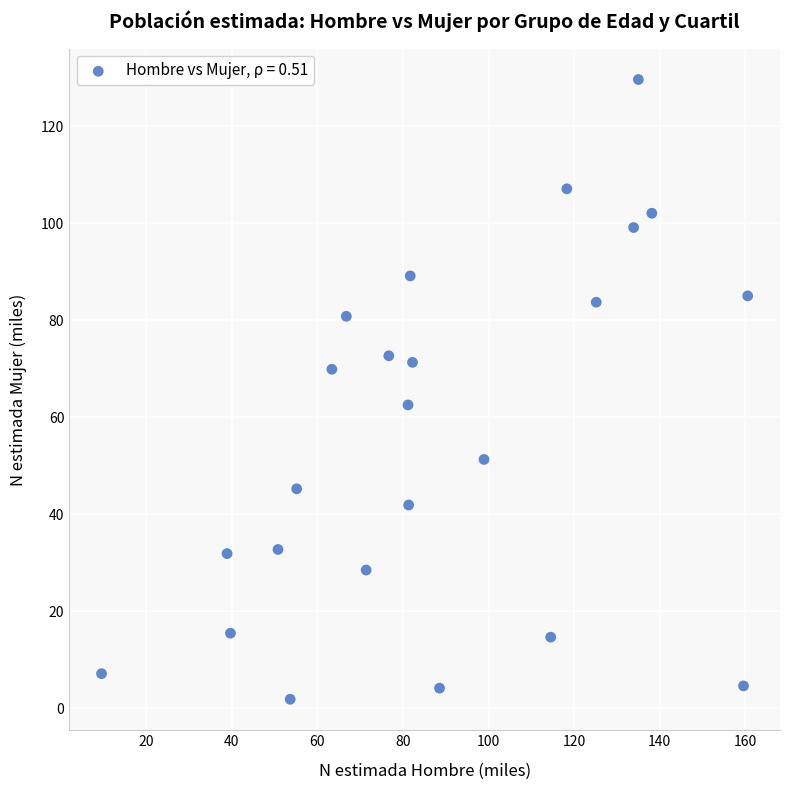

What is the range of Y values (max minus min)?

127.8